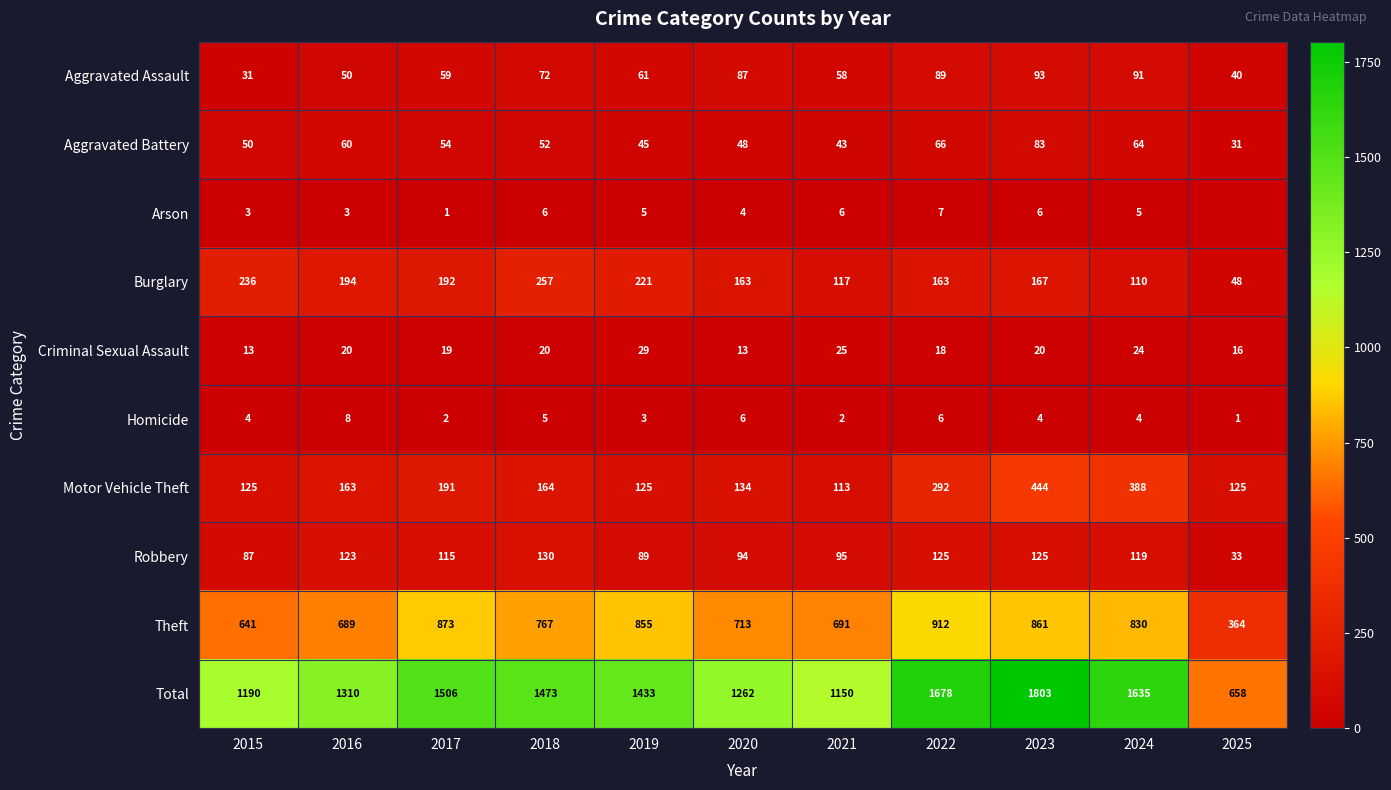

Which series changed the most between 2020 and 2022?

Total